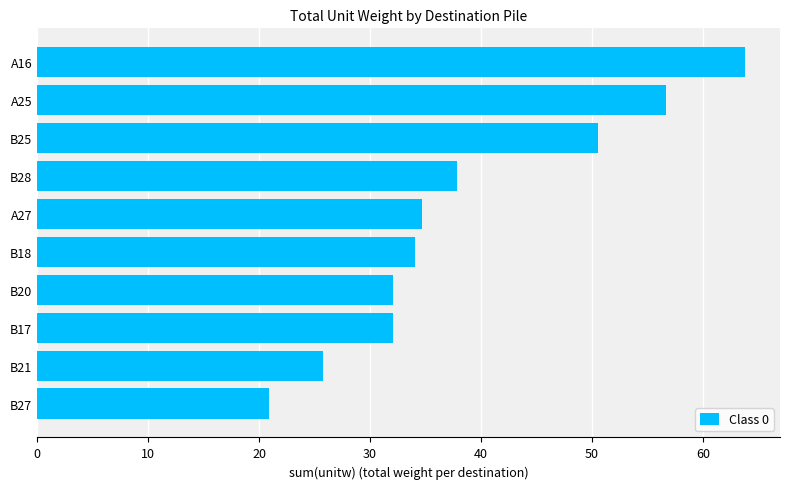

What is the difference between the maximum and minimum values?

42.9